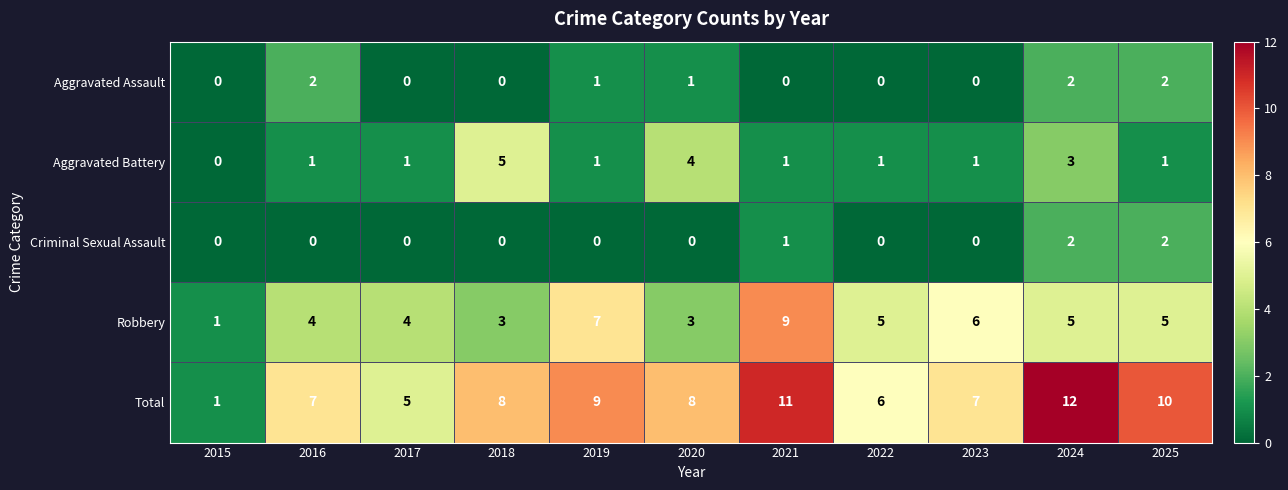

The value of Total at 2023 is 2. True or false?

False